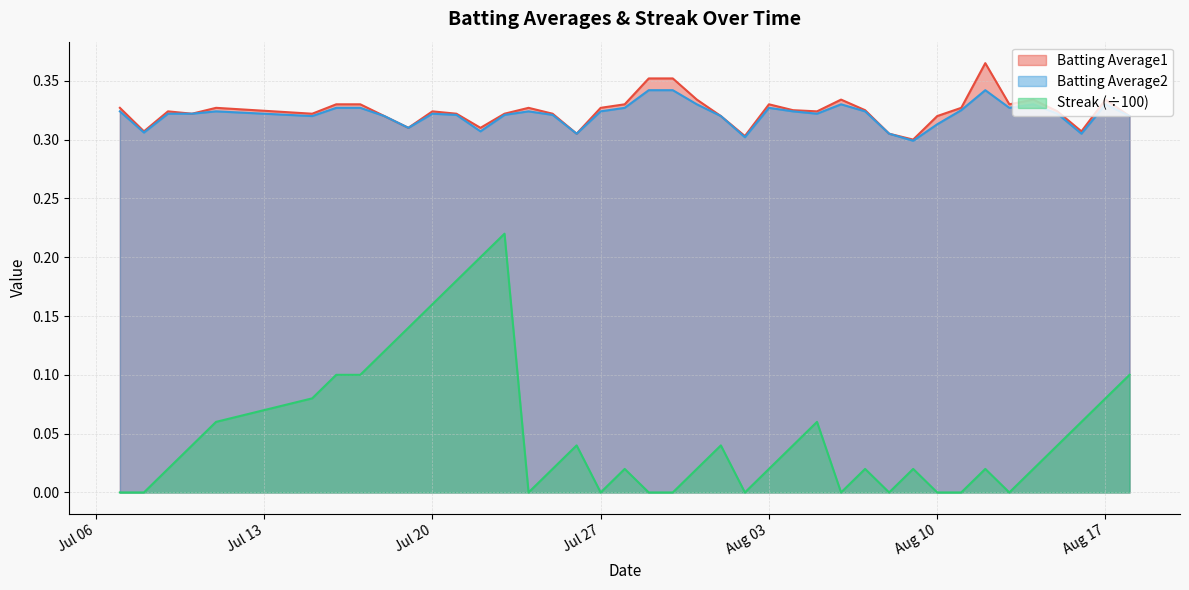

True or false: Batting Average1 has more than 1 points higher than both neighbors.

True